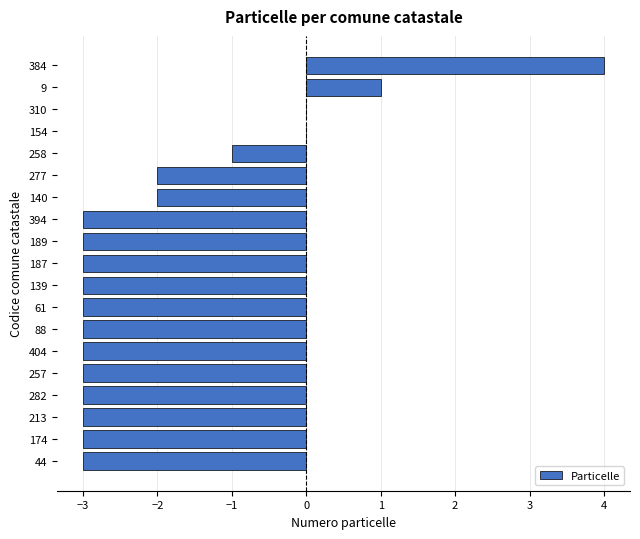

Reading top to bottom, extract all data points from this chart.

384=4	9=1	310=0	154=0	258=-1	277=-2	140=-2	394=-3	189=-3	187=-3	139=-3	61=-3	88=-3	404=-3	257=-3	282=-3	213=-3	174=-3	44=-3